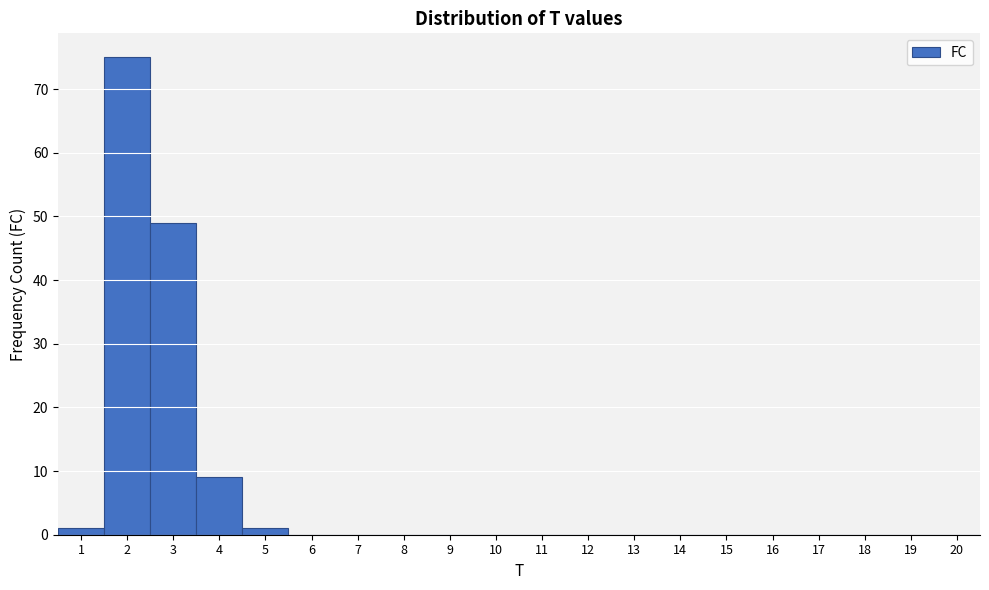

Over which range of the x-axis is the bar tallest?

1.5 to 2.5